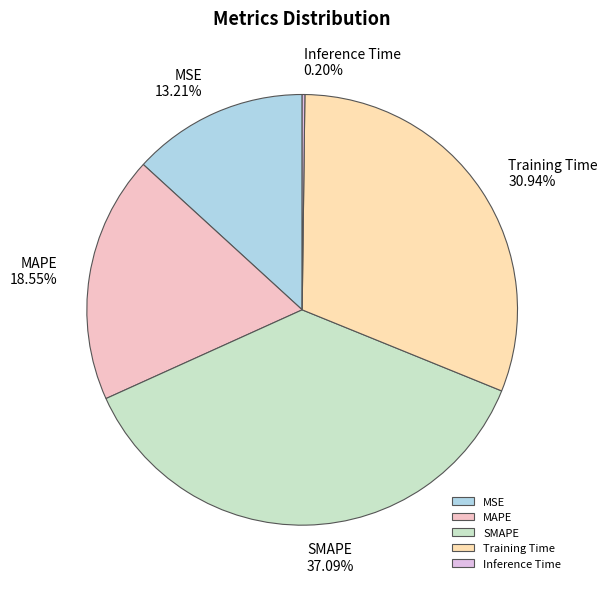

Which slice is the largest?

SMAPE